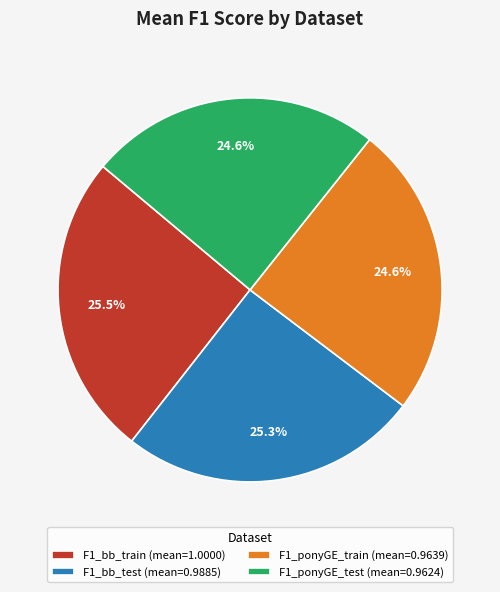

Is there any slice that represents more than half of the pie?

No